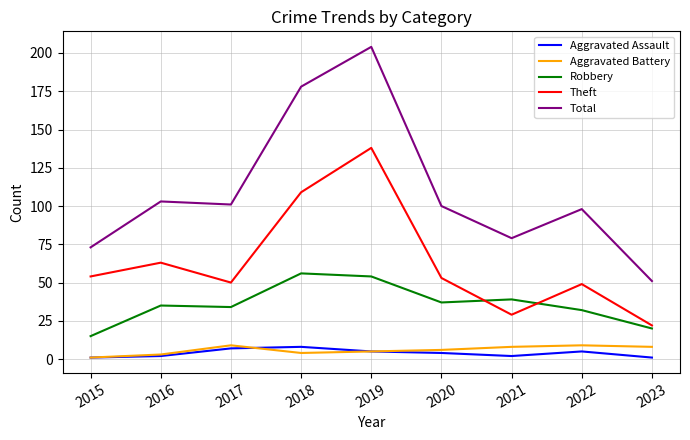

True or false: Theft and Aggravated Battery intersect in this chart.

False